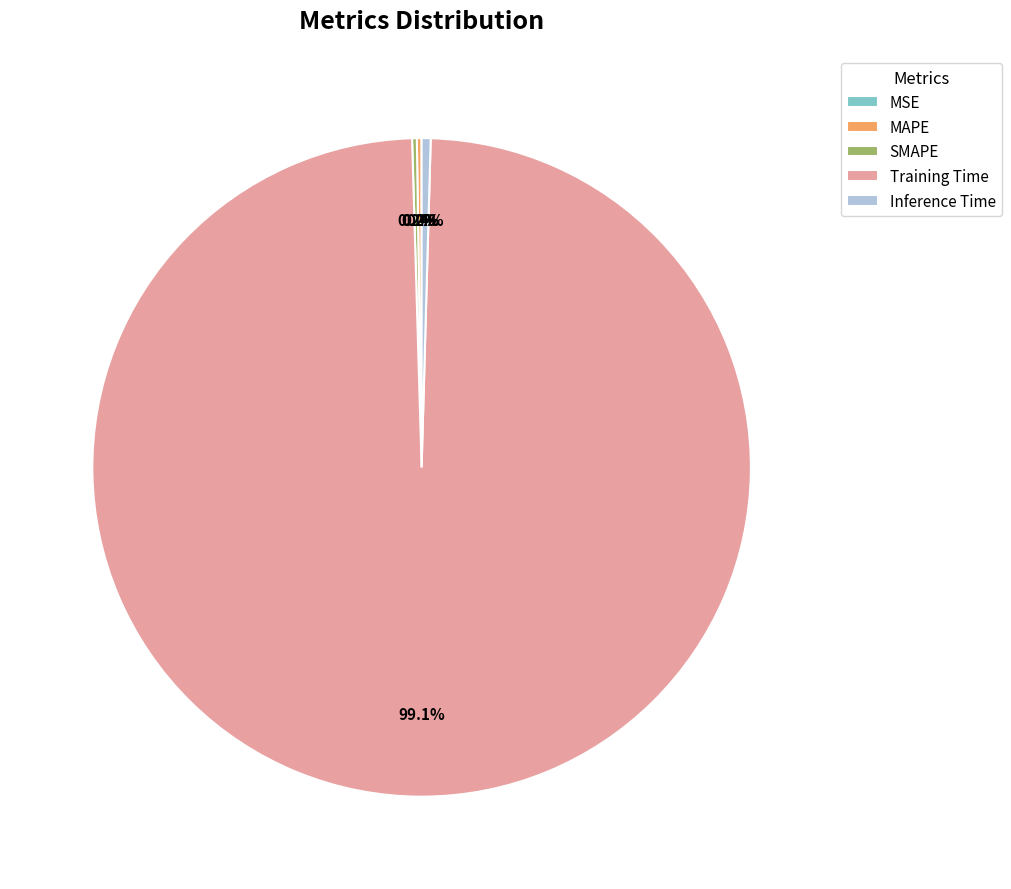

Which category has the biggest portion of the pie?

Training Time